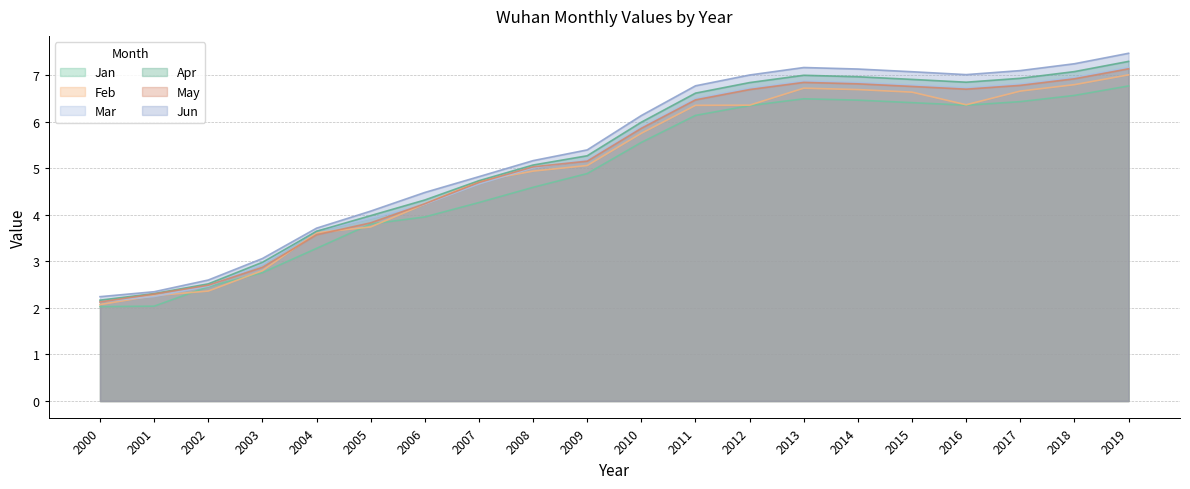

Between which two adjacent categories do Jan and Feb first intersect?

2001 and 2002